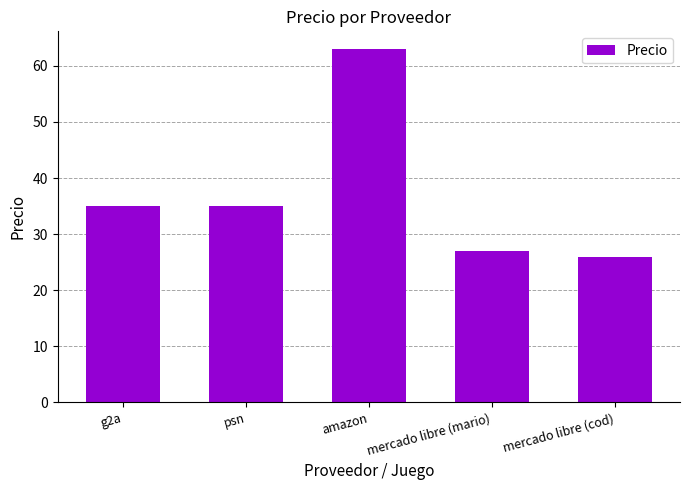

Count the number of data series in this chart.

1